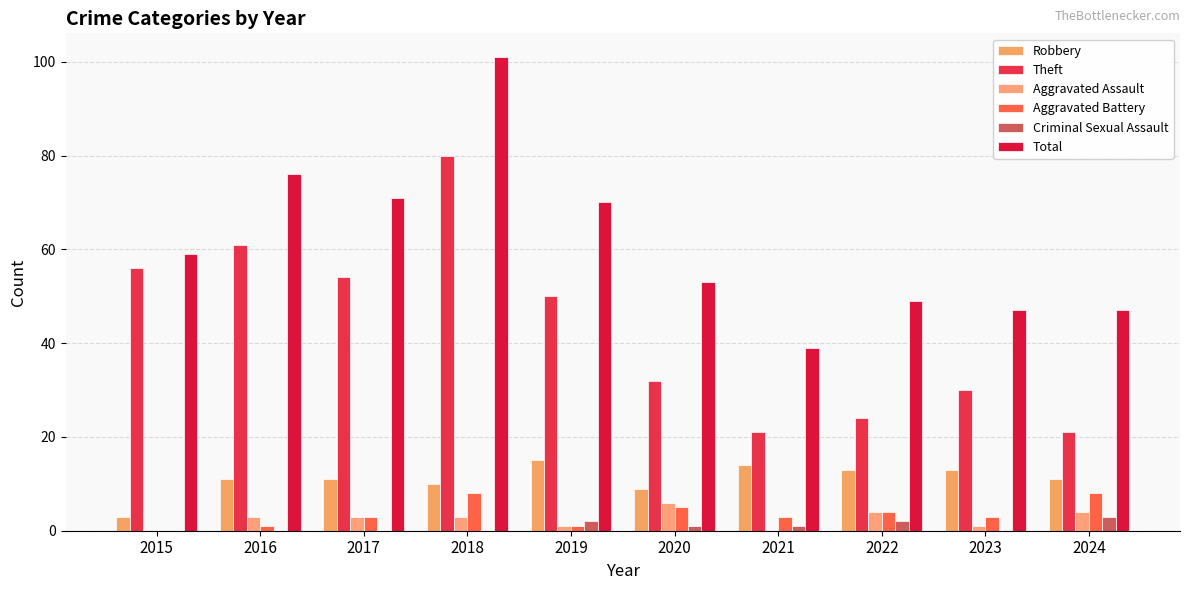

How many distinct data groups are displayed?

6